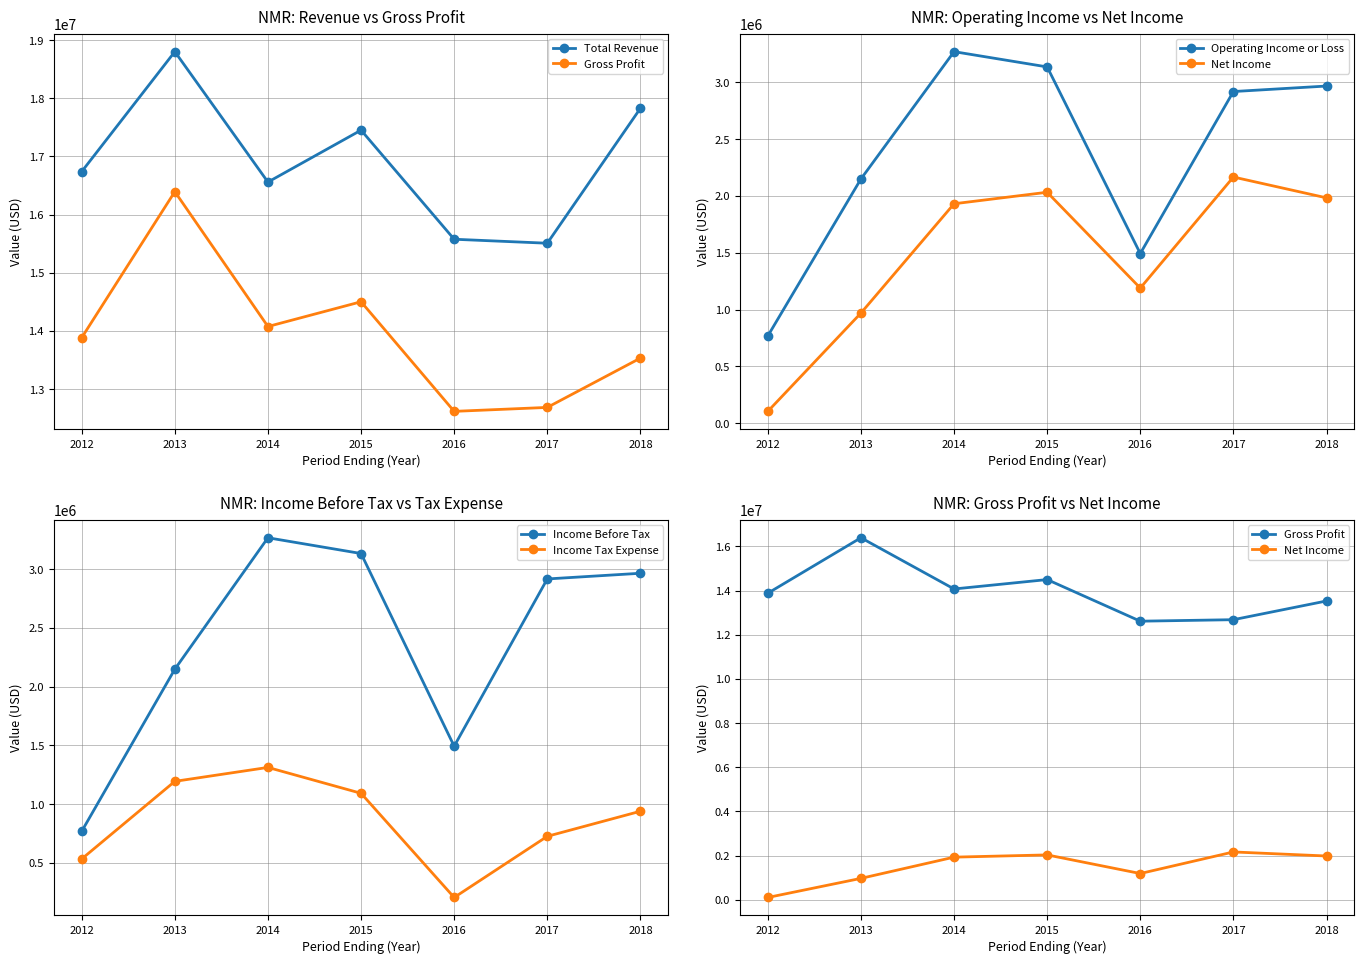

How many data points in Net Income are less than 1930900?

3